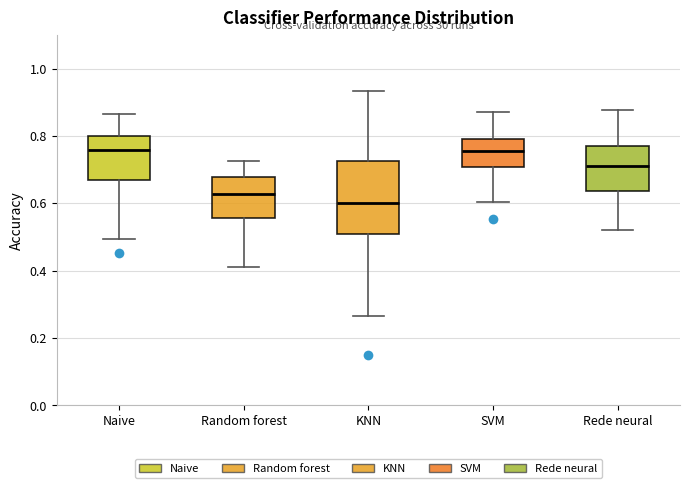

Which box is the tallest, from its lower edge to its upper edge?

KNN